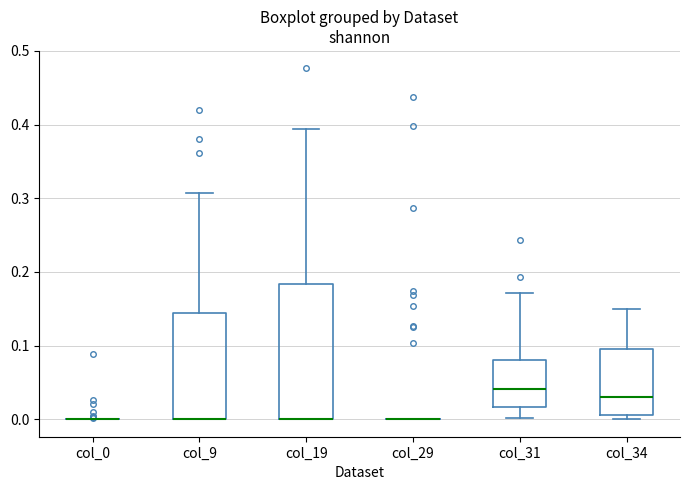

Where is the upper edge of the box for col_9 on the y-axis? The values are not printed on the chart, so give them approximately, as read against the axis.

0.14